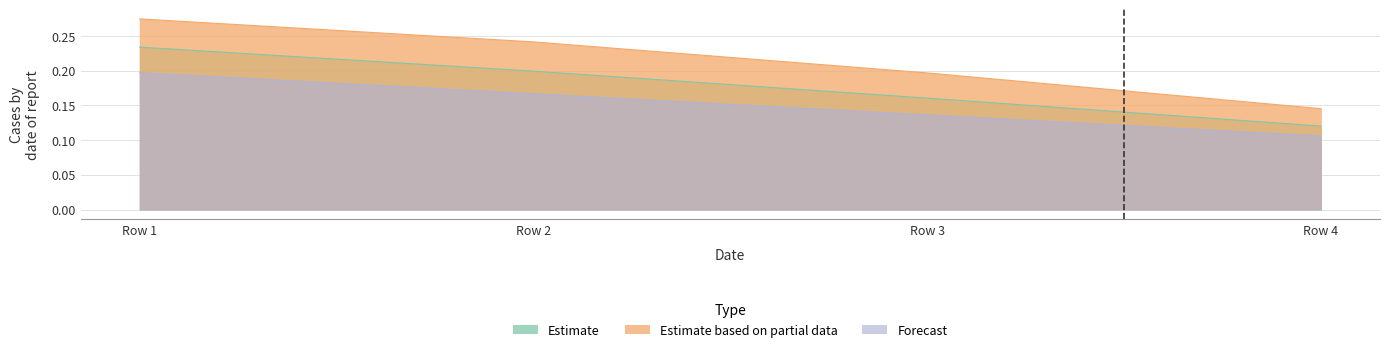

True or false: Estimate based on partial data has a value of 0.4 at Row 2.

False